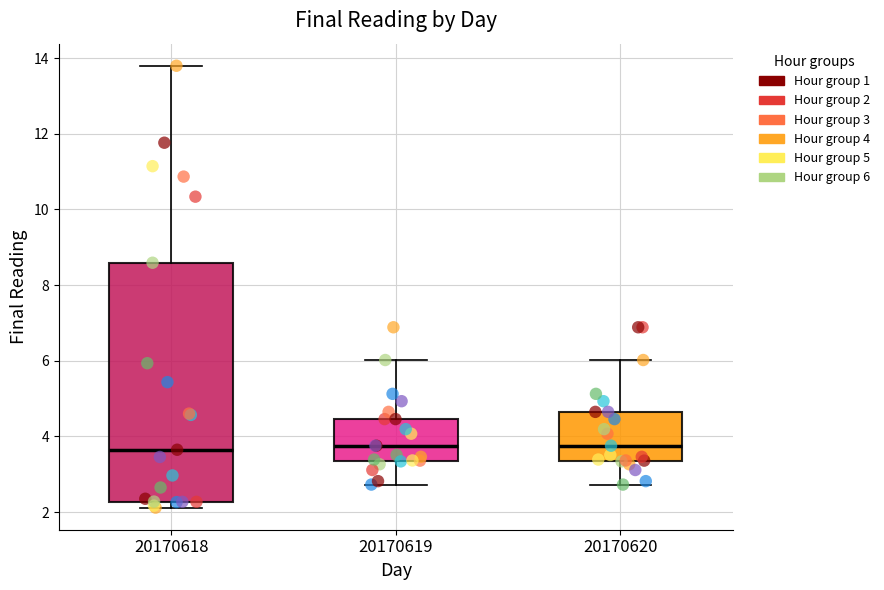

Reading left to right, transcribe this box plot: for each box, give where its median line is, the range the box spans, and where its two whiskers end, as read against the y-axis. The values are not printed on the chart, so give them approximately, as read against the axis.

20170618: median 3.6, box 2.2 to 8.6, whiskers 2.2 (just below the box's lower edge) to 13.8
20170619: median 3.8, box 3.4 to 4.4, whiskers 2.8 to 6.0
20170620: median 3.8, box 3.4 to 4.6, whiskers 2.8 to 6.0